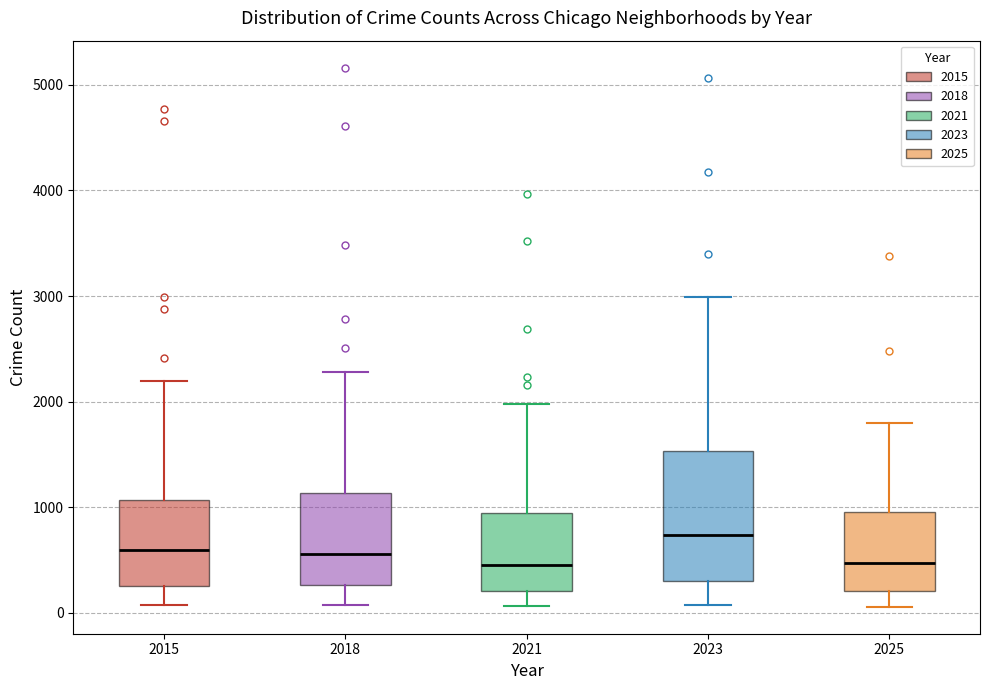

Comparing the boxes themselves (not the whiskers), which one is the tallest?

2023